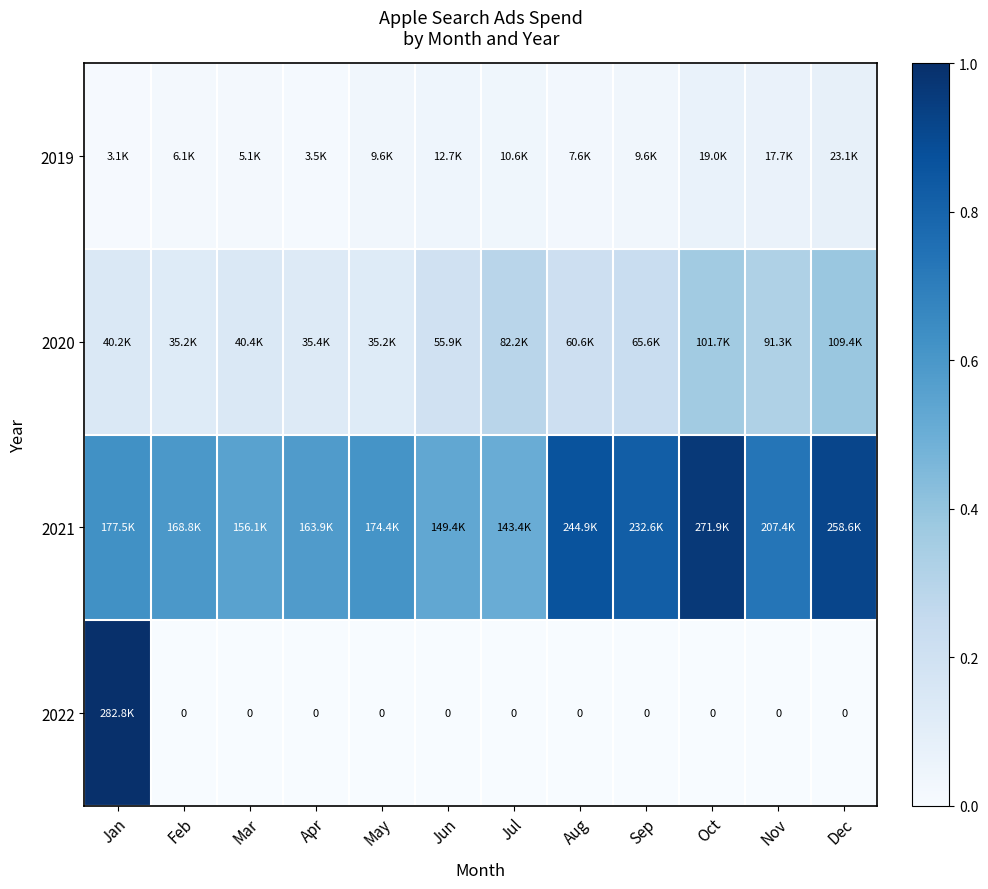

What is the spread (max minus min) of values at Jul?

0.5